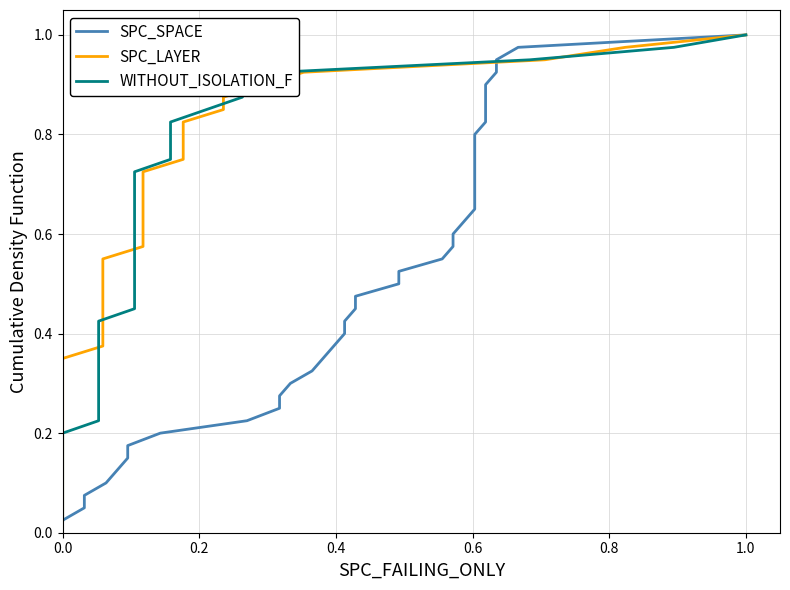

True or false: SPC_LAYER has more than 1 points higher than both neighbors.

False